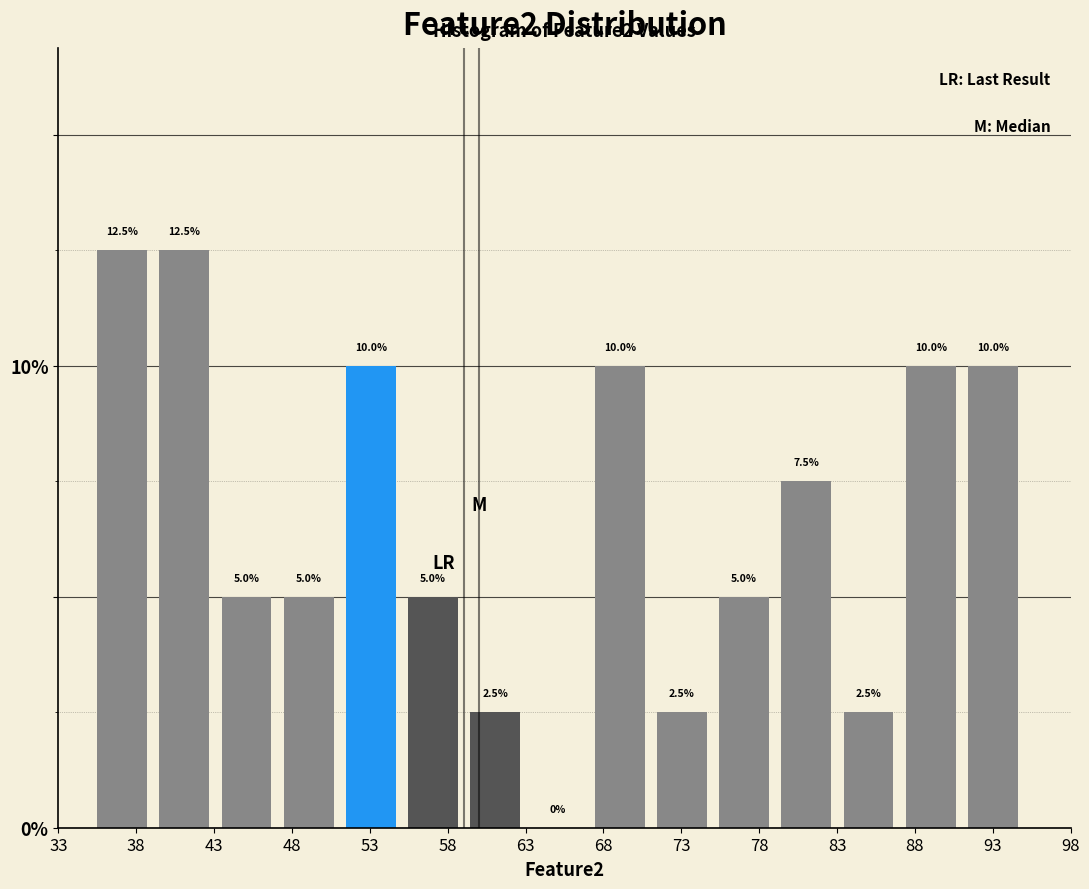

Reading left to right, transcribe this chart: for each bar, give the range it covers on the x-axis and its height. The bar edges are not printed on the chart, so give them approximately, as read against the axis.

35 to 39: 12.5
39 to 43: 12.5
43 to 47: 5.0
47 to 51: 5.0
51 to 55: 10.0
55 to 59: 5.0
59 to 63: 2.5
63 to 67: 0.0
67 to 71: 10.0
71 to 75: 2.5
75 to 79: 5.0
79 to 83: 7.5
83 to 87: 2.5
87 to 91: 10.0
91 to 95: 10.0